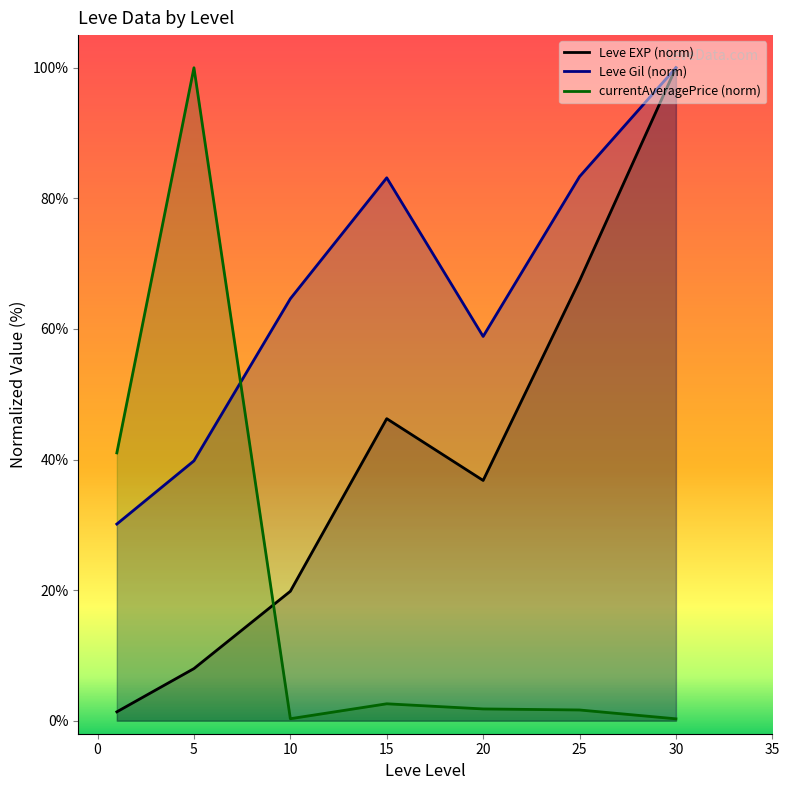

How many categories are shown in the chart?

7